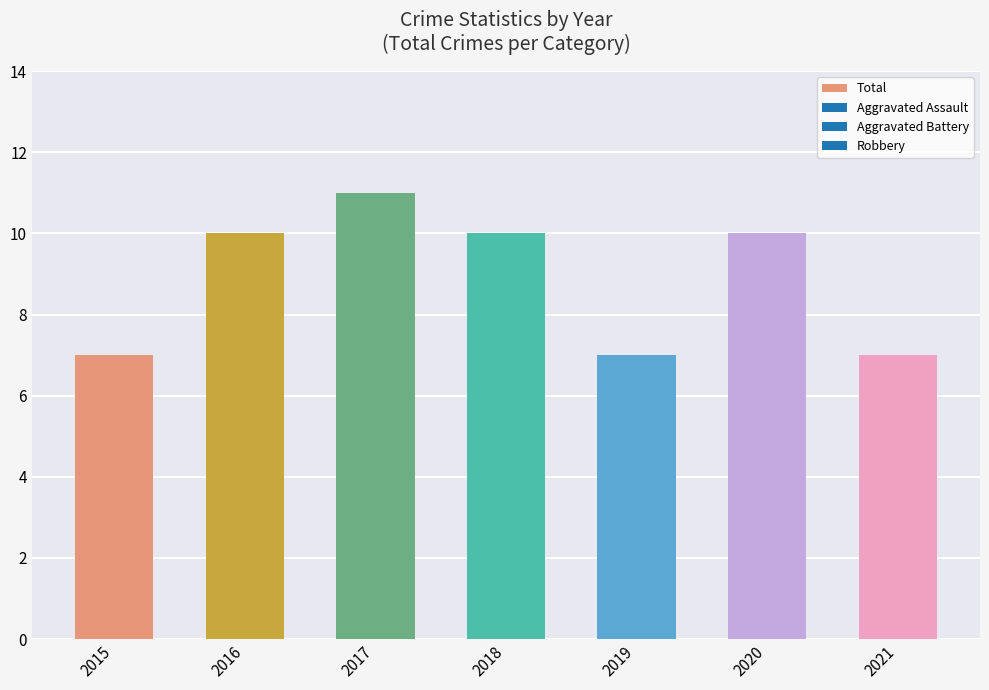

What is the value of the 3rd bar from the left?

11